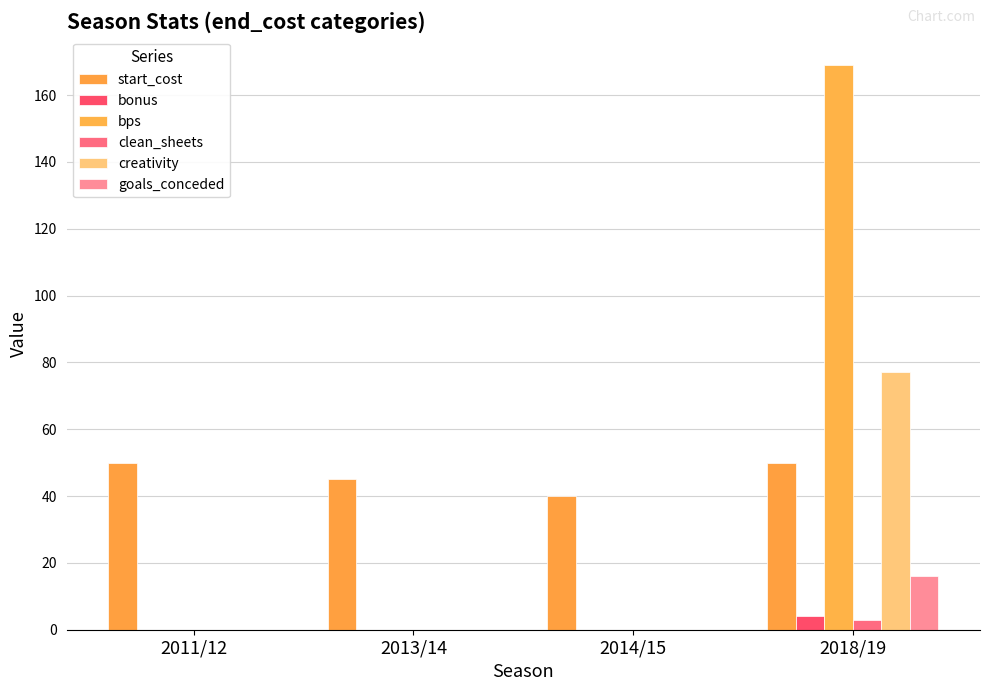

The value of goals_conceded at 2013/14 is 0.0. True or false?

True